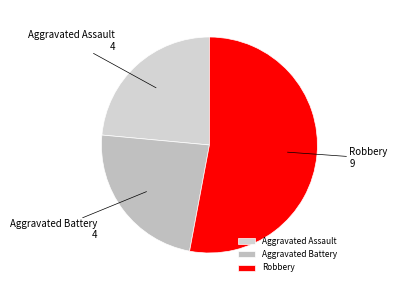

What is the ratio of the value at Aggravated Battery to the value at Aggravated Assault?

1.0